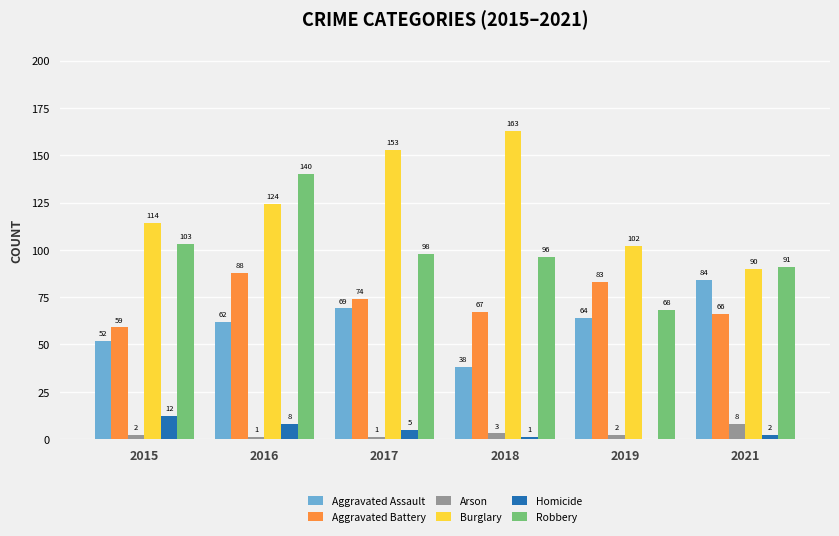

What is the sum of the Robbery values at 2015 and 2019?

171